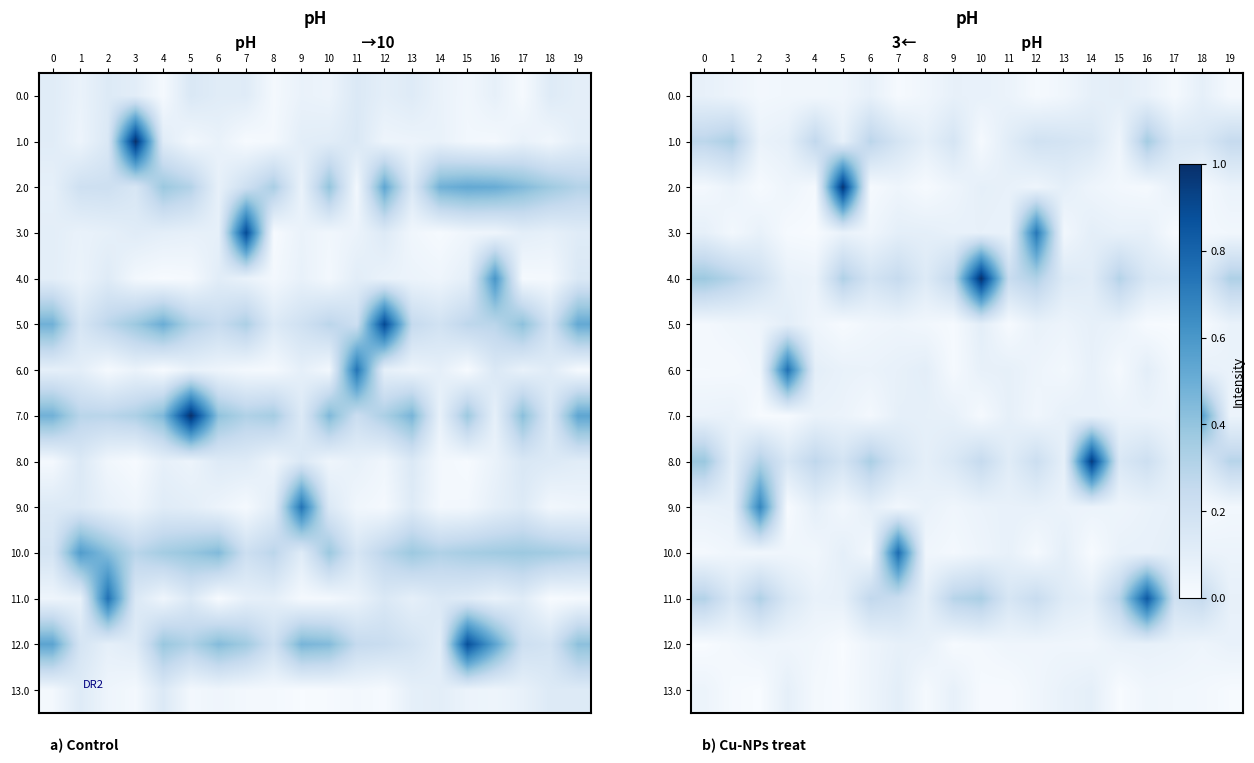

At which category is the sum across all series the highest?

10